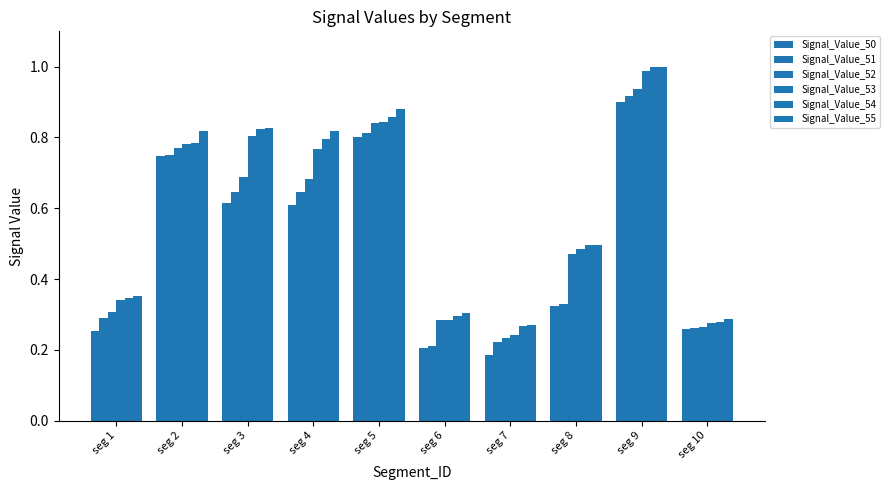

What is the value of the Signal_Value_55 bar at the 5th from the left?

0.9